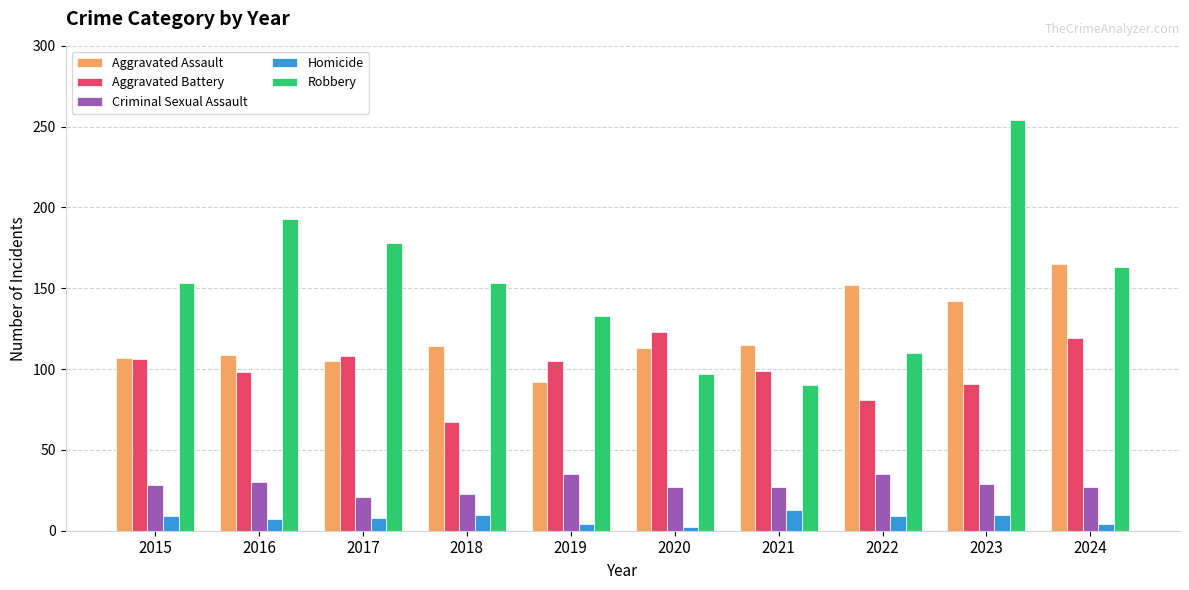

What is the difference between the Robbery values at 2018 and 2020?

56